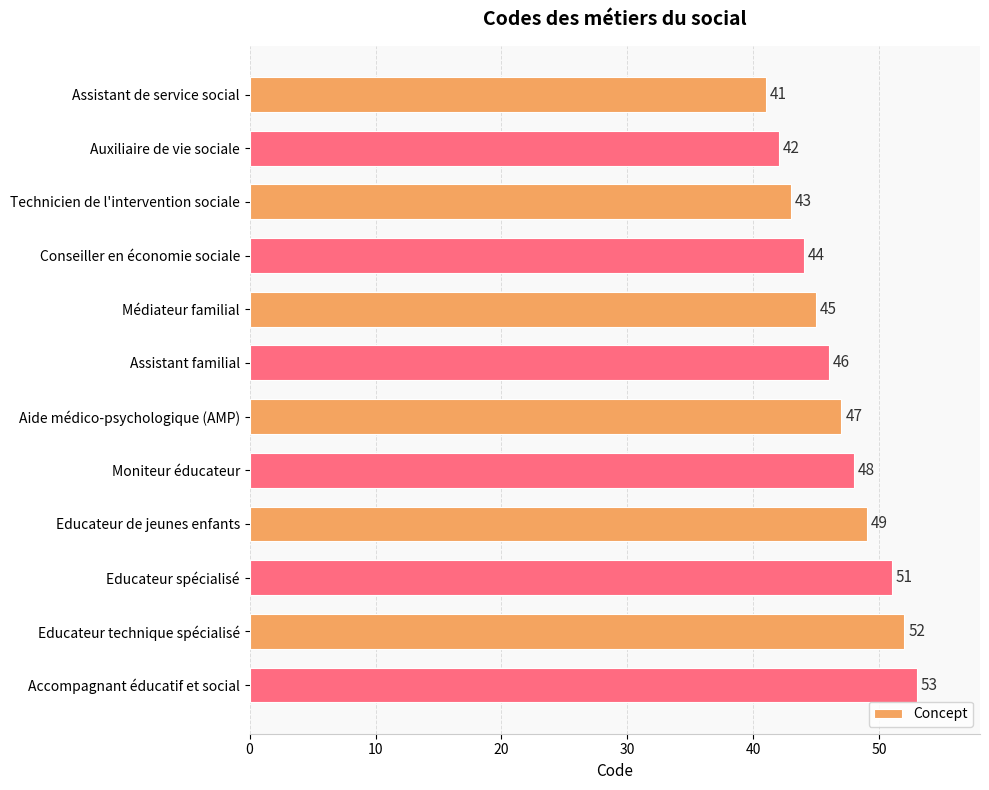

Rank the categories by value from highest to lowest.

Accompagnant éducatif et social, Educateur technique spécialisé, Educateur spécialisé, Educateur de jeunes enfants, Moniteur éducateur, Aide médico-psychologique (AMP), Assistant familial, Médiateur familial, Conseiller en économie sociale, Technicien de l'intervention sociale, Auxiliaire de vie sociale, Assistant de service social